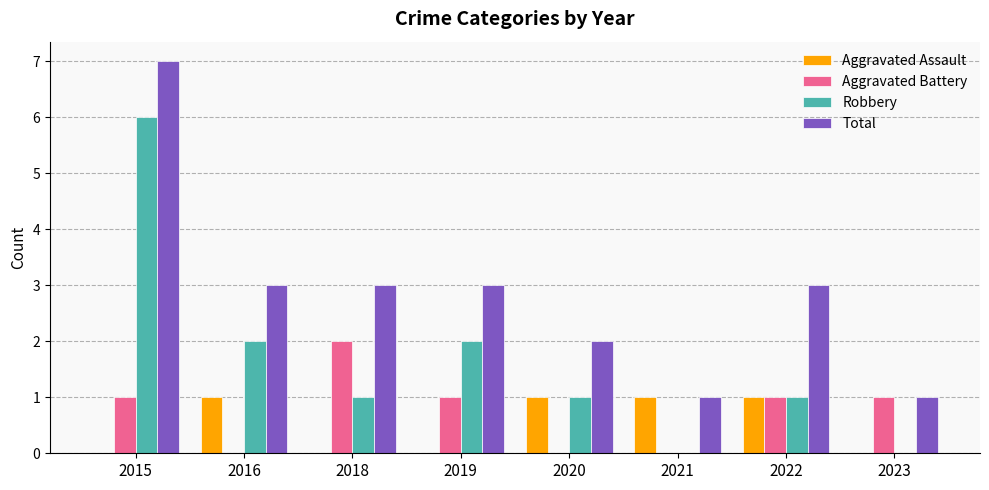

Which category has the highest value across all series?

2015